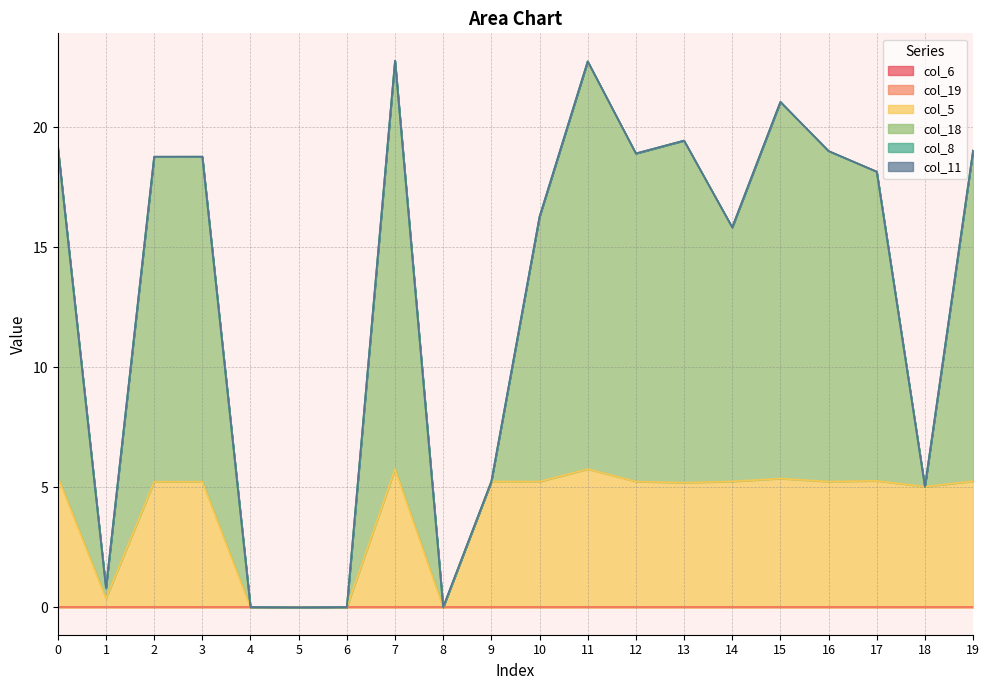

Reading right to left, list all the values displayed in this chart.

col_6: 0.0	0.0	0.0	0.0	0.0	0.0	0.0	0.0	0.0	0.0	0.0	0.0	0.0	0.0	0.0	0.0	0.0	0.0	0.0	0.0
col_19: 0.0	0.0	0.0	0.0	0.0	0.0	0.0	0.0	0.0	0.0	0.0	0.0	0.0	0.0	0.0	0.0	0.0	0.0	0.0	0.0
col_5: 5.3	5.0	5.3	5.2	5.4	5.2	5.2	5.2	5.8	5.2	5.2	0.0	5.8	0.0	0.0	0.0	5.2	5.2	0.4	5.4
col_18: 13.8	0.0	12.9	13.8	15.7	10.6	14.2	13.7	17.0	11.0	0.0	0.0	17.0	0.0	0.0	0.0	13.5	13.5	0.4	13.7
col_8: 0.0	0.0	0.0	0.0	0.0	0.0	0.0	0.0	0.0	0.0	0.0	0.0	0.0	0.0	0.0	0.0	0.0	0.0	0.0	0.0
col_11: 0.0	0.0	0.0	0.0	0.0	0.0	0.0	0.0	0.0	0.0	0.0	0.0	0.0	0.0	0.0	0.0	0.0	0.0	0.0	0.0